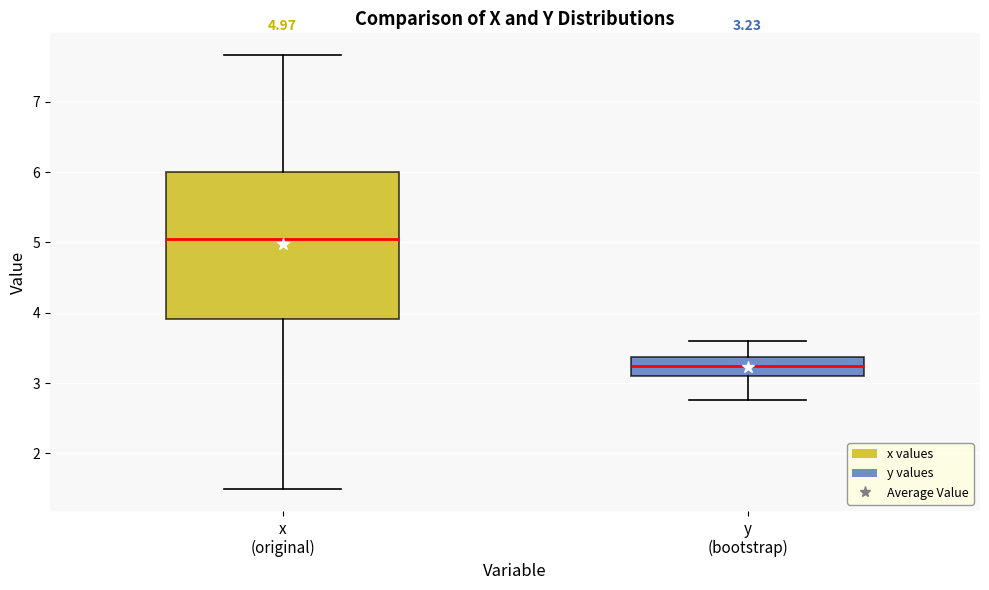

Which box has the highest median line?

x (original)